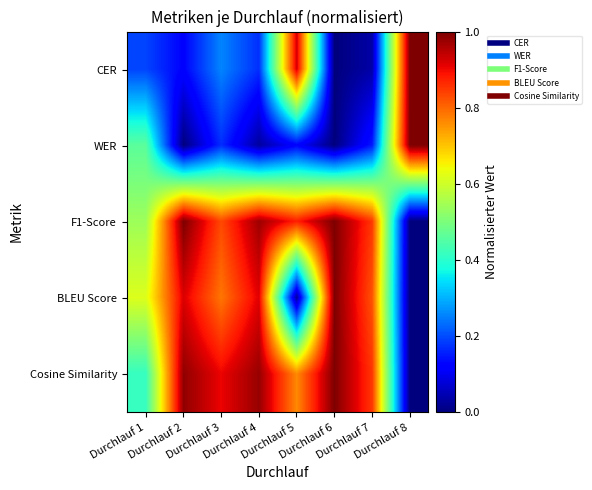

What is the spread (max minus min) of values at Durchlauf 4?

0.9